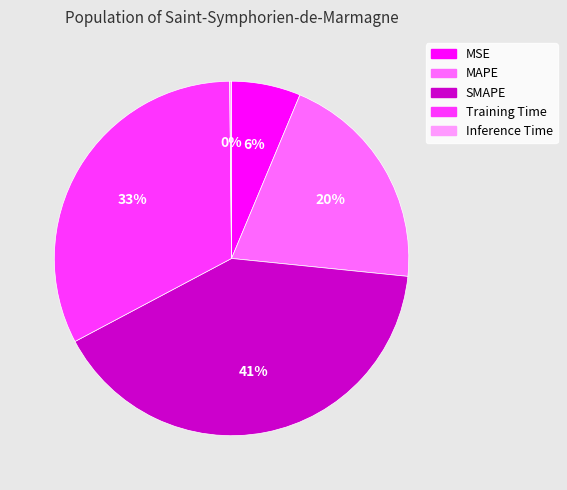

To the nearest percent, what is the average slice percentage?

20%